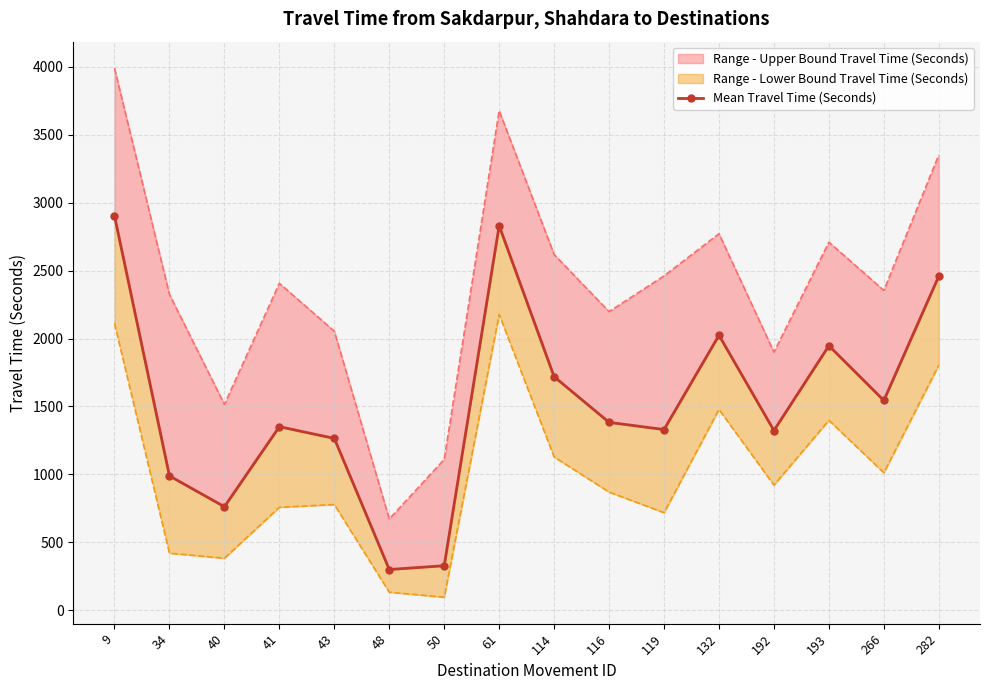

The chart shows a value of 1947 at 193. True or false?

True